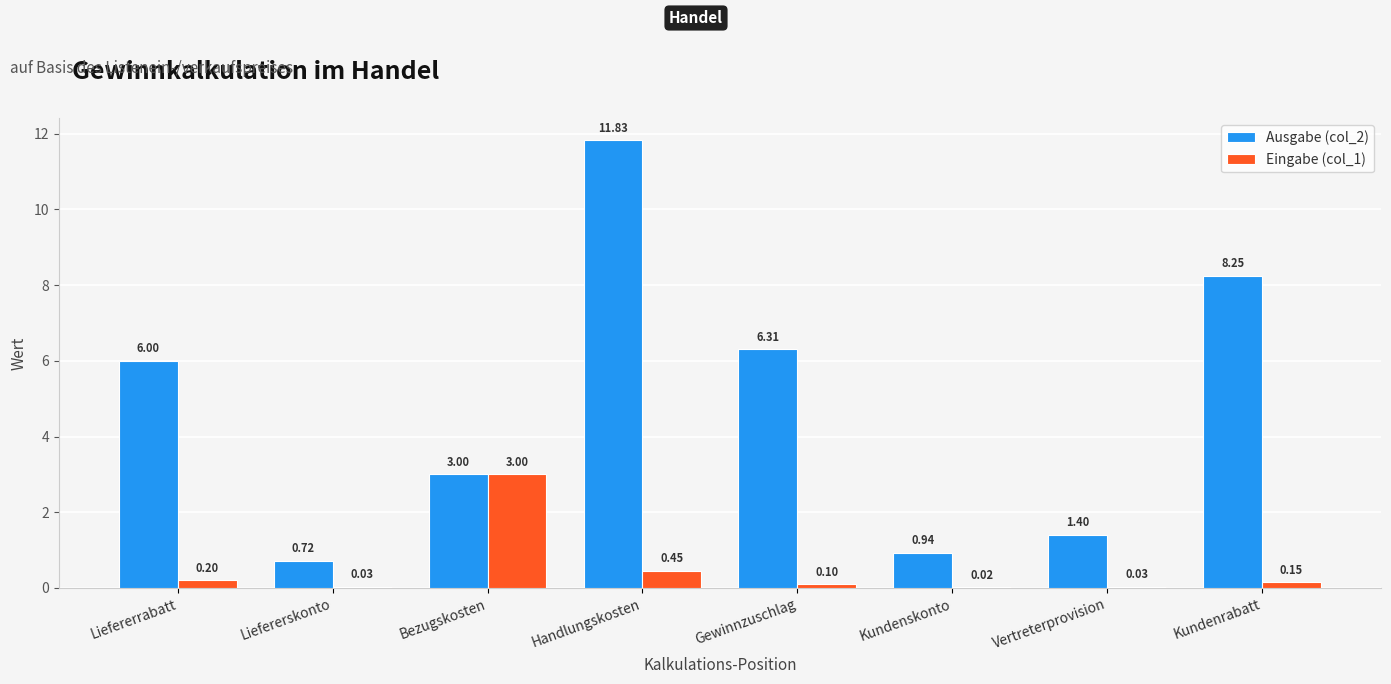

What is the total value across all series at Vertreterprovision?

1.4